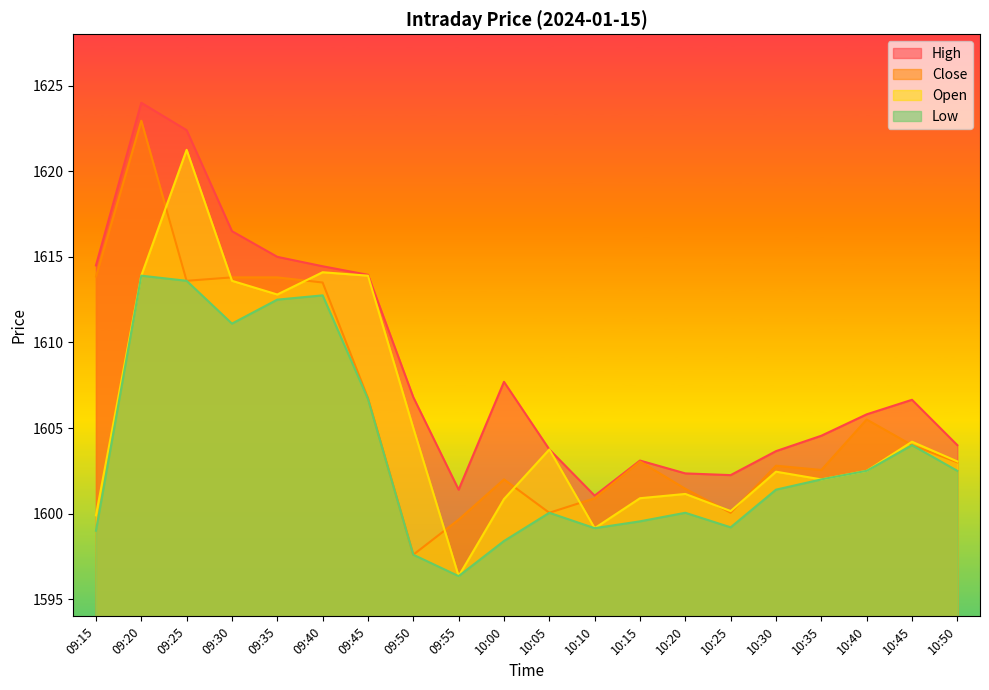

What value does the Open series have at 10:35?

1602.0